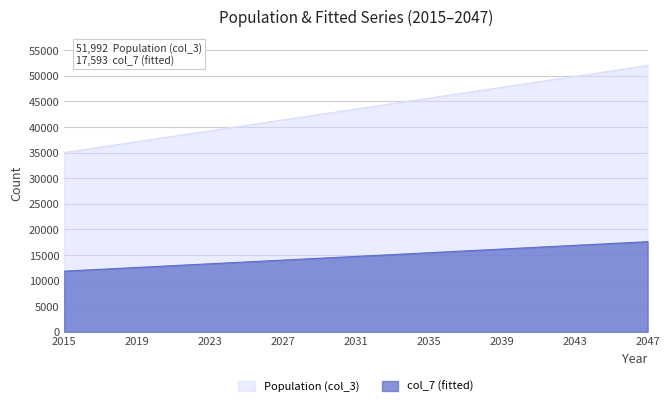

What is the total value across all series at 2020?

50396.7